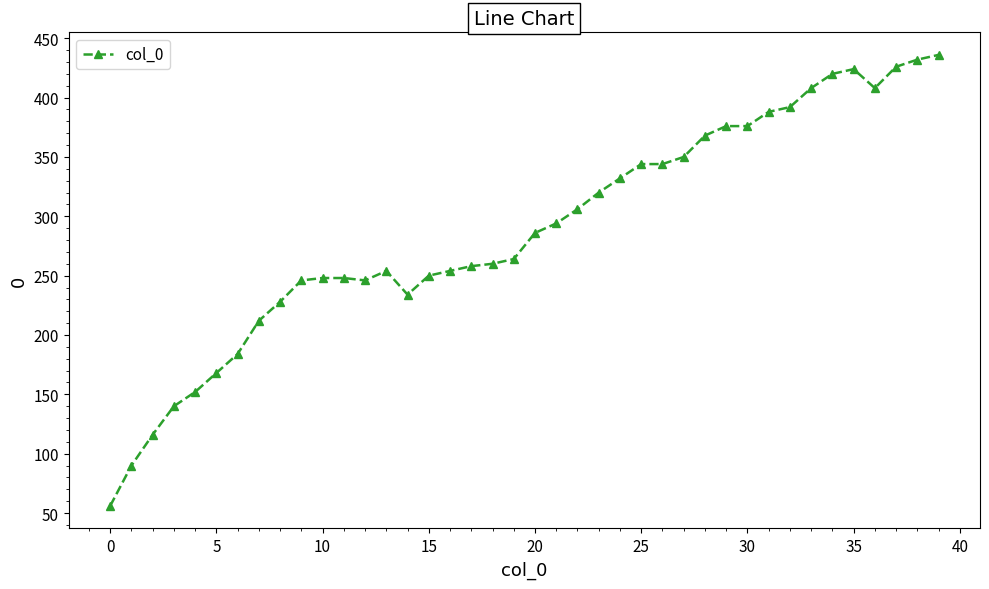

What is the value of the 25th point from the left?

332